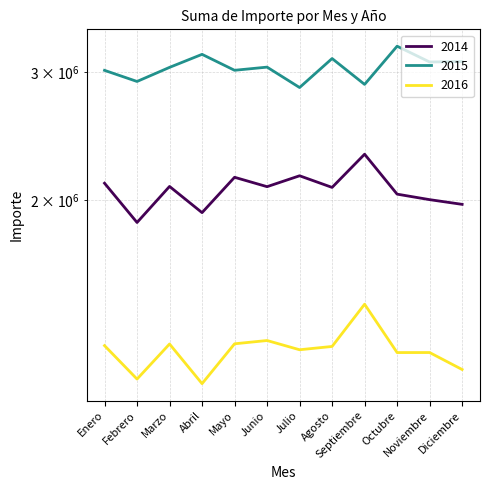

Reading right to left, extract all data points from this chart.

2014: 1975470	2005130	2040280	2314780	2084180	2162280	2089080	2152030	1924420	2090620	1865460	2112080
2015: 3102350	3098190	3256790	2886390	3132330	2857990	3048380	3018040	3174000	3045970	2913290	3017480
2016: 1172035	1236645	1236550	1440715	1260695	1247580	1284530	1271300	1120830	1270450	1137150	1264005